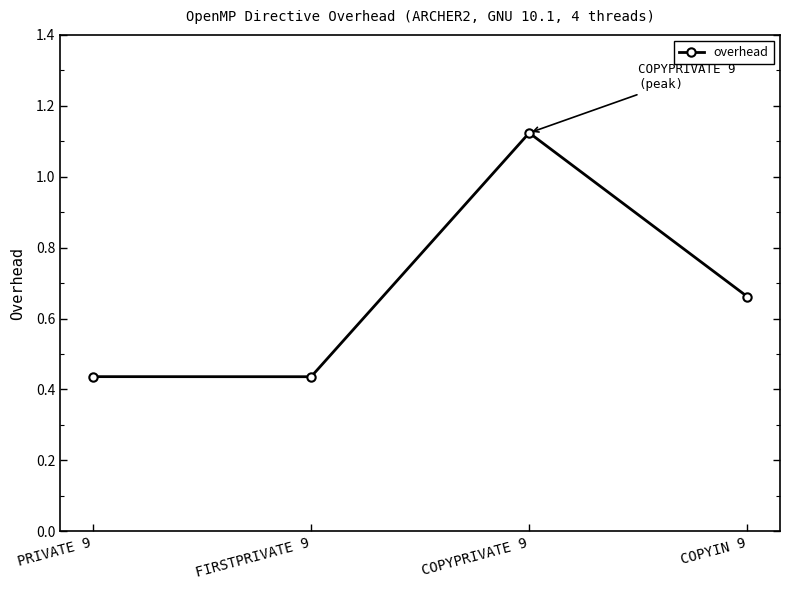

What is the label of the 3rd point from the right?

FIRSTPRIVATE 9